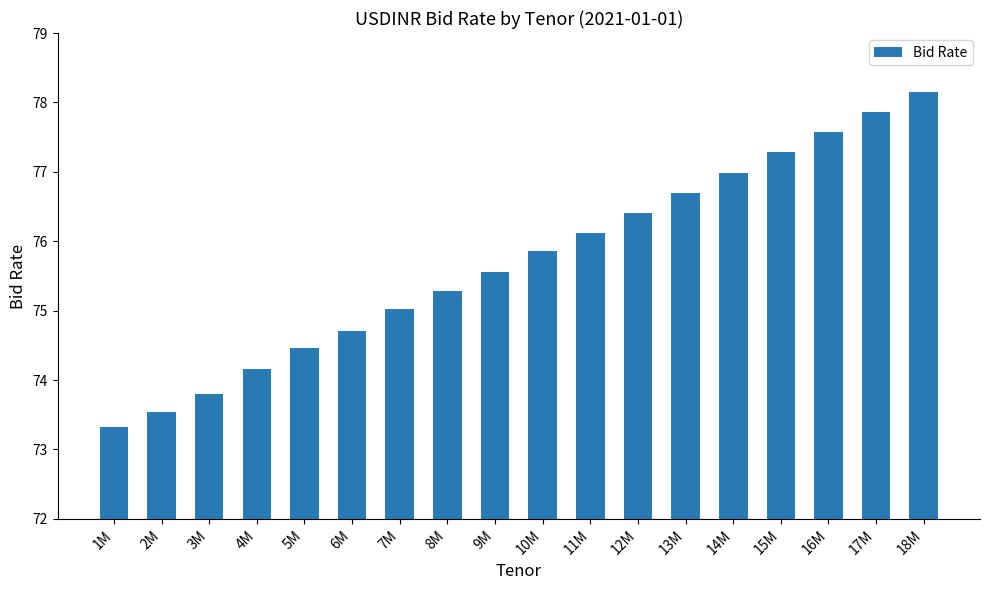

Count the number of categories in the chart.

18